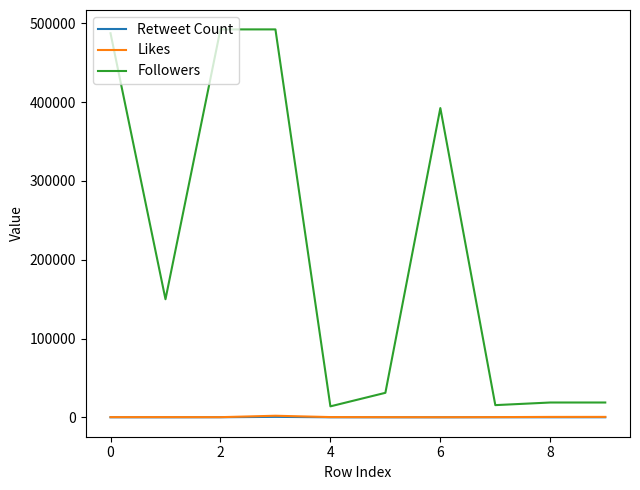

What is the difference between the second highest and minimum values in the Followers series?

478374